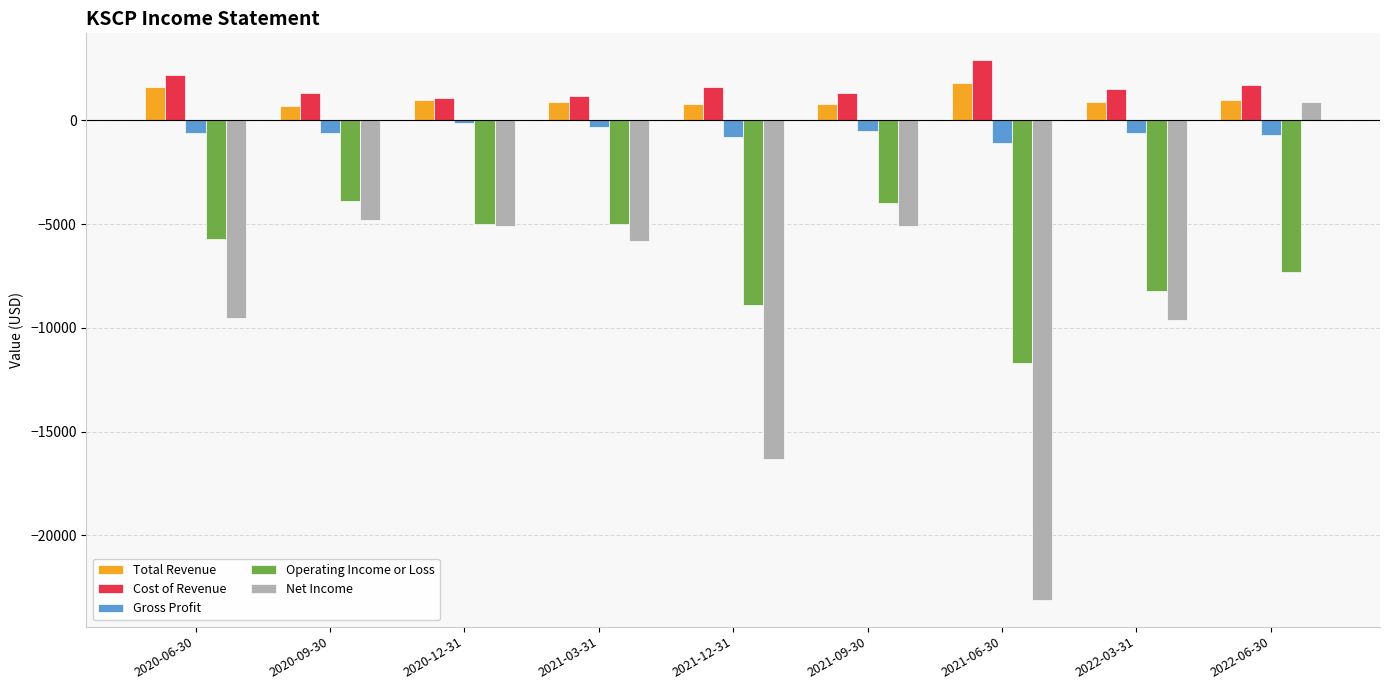

How many values in the Net Income series are below -5800?

4